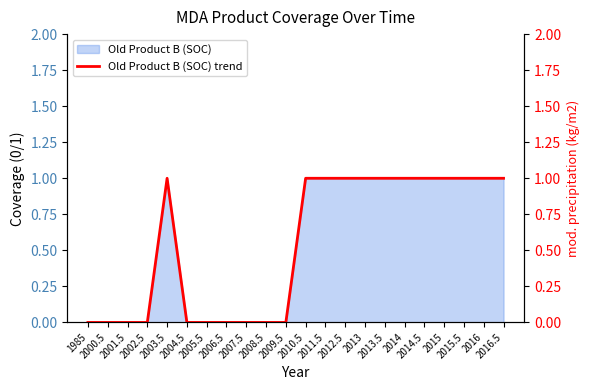

Reading right to left, what are all the values shown in this chart?

1	1	1	1	1	1	1	1	1	1	1	0	0	0	0	0	0	1	0	0	0	0